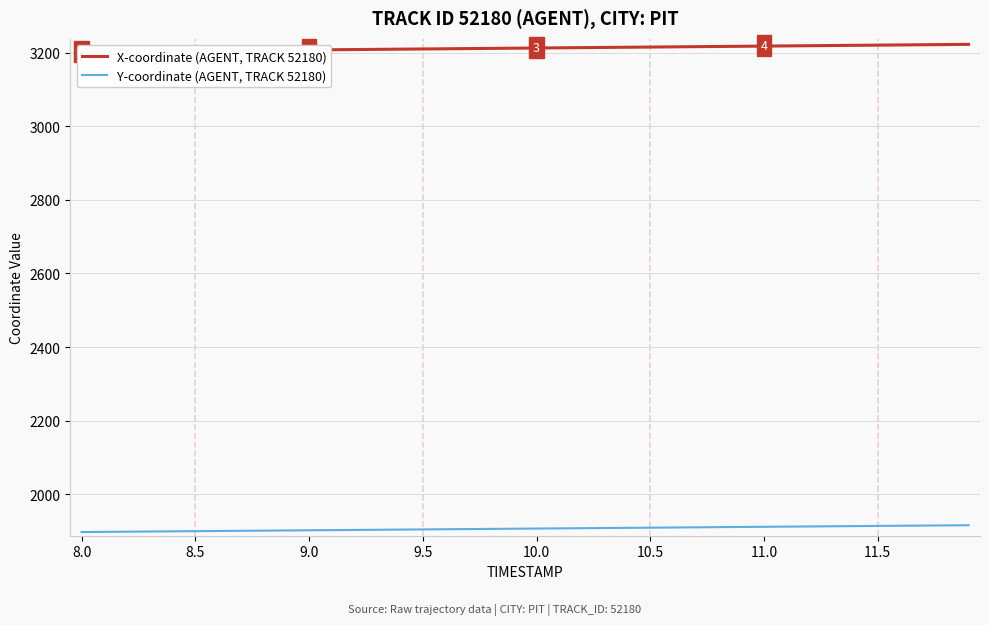

What is the highest value of the Y-coordinate (AGENT, TRACK 52180) series?

1916.3